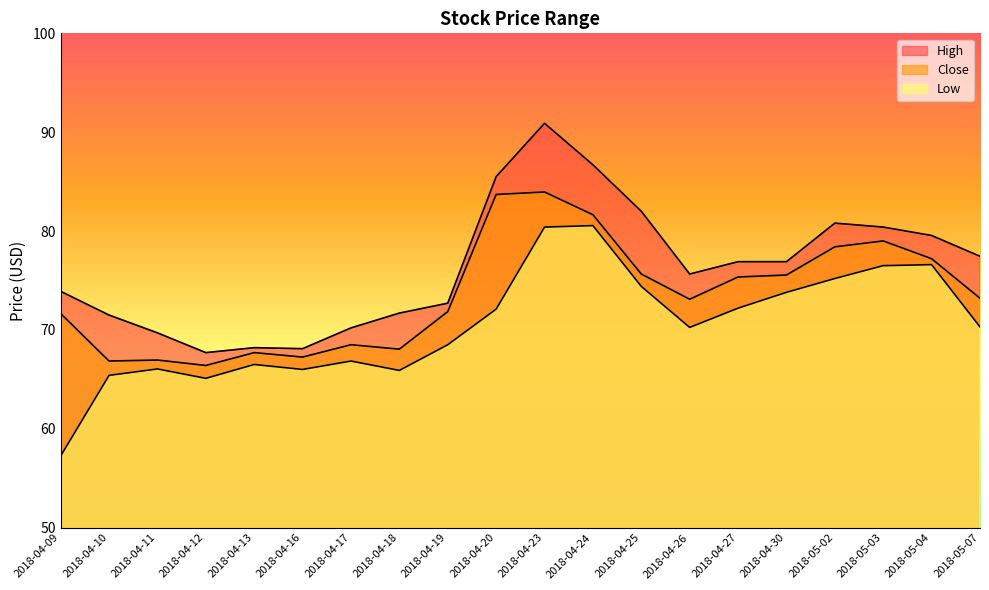

In Low, how many points are lower than both neighbors (excluding endpoints)?

4